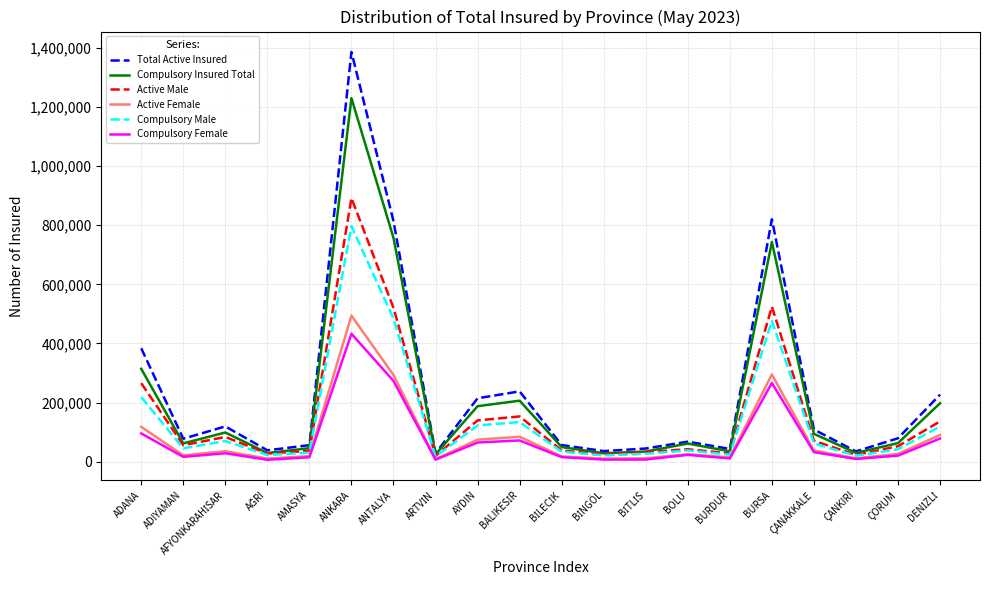

What is the average value of the Total Active Insured series?

243838